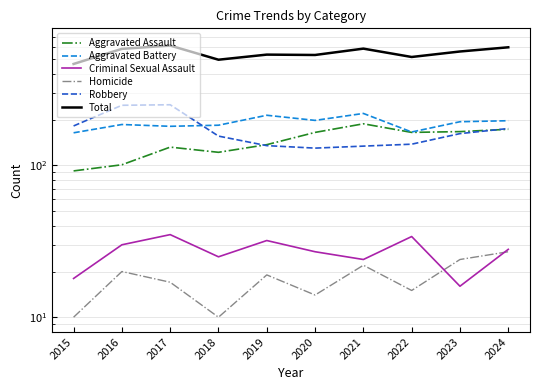

The Homicide series shows 20 at 2016. True or false?

True